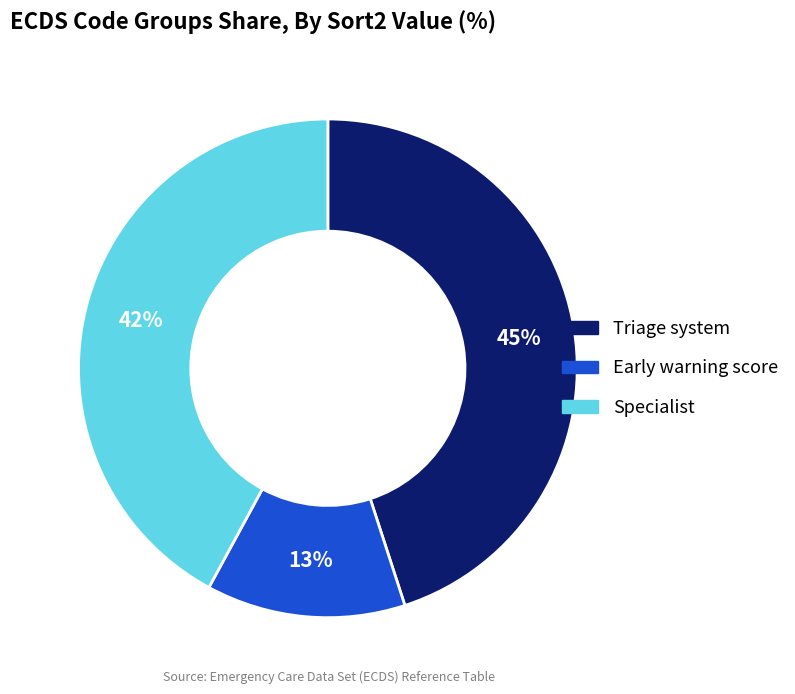

Combined, do Early warning score and Specialist account for over 50%?

Yes